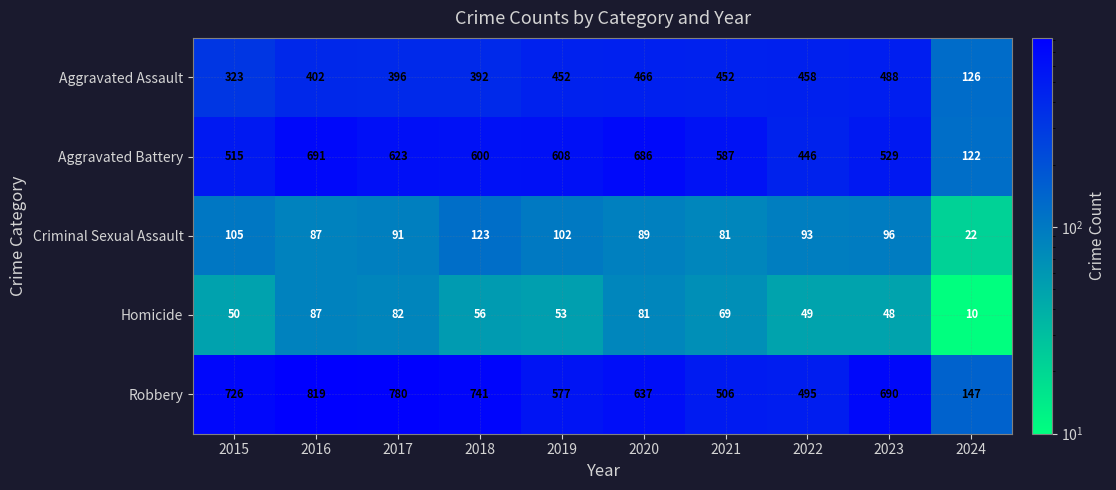

The value of Aggravated Battery at 2017 is 623. True or false?

True